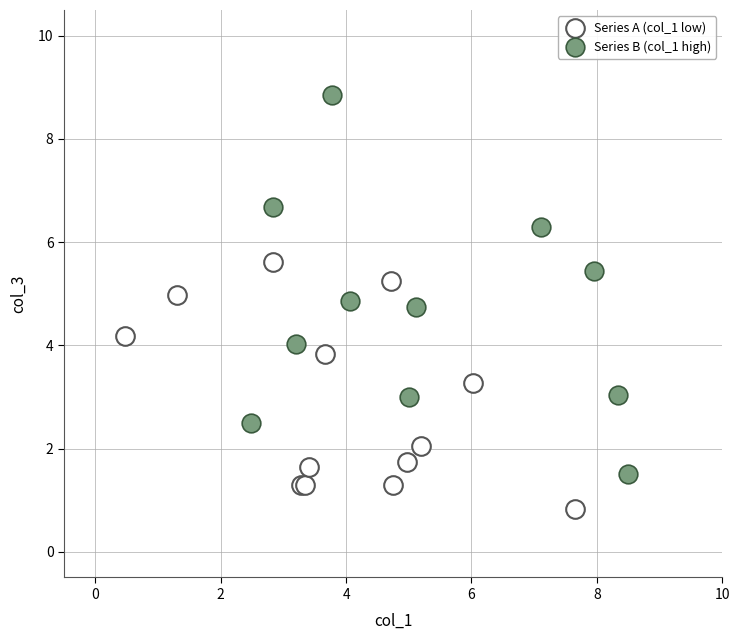

Which series has the widest spread of Y values?

Series B (col_1 high)